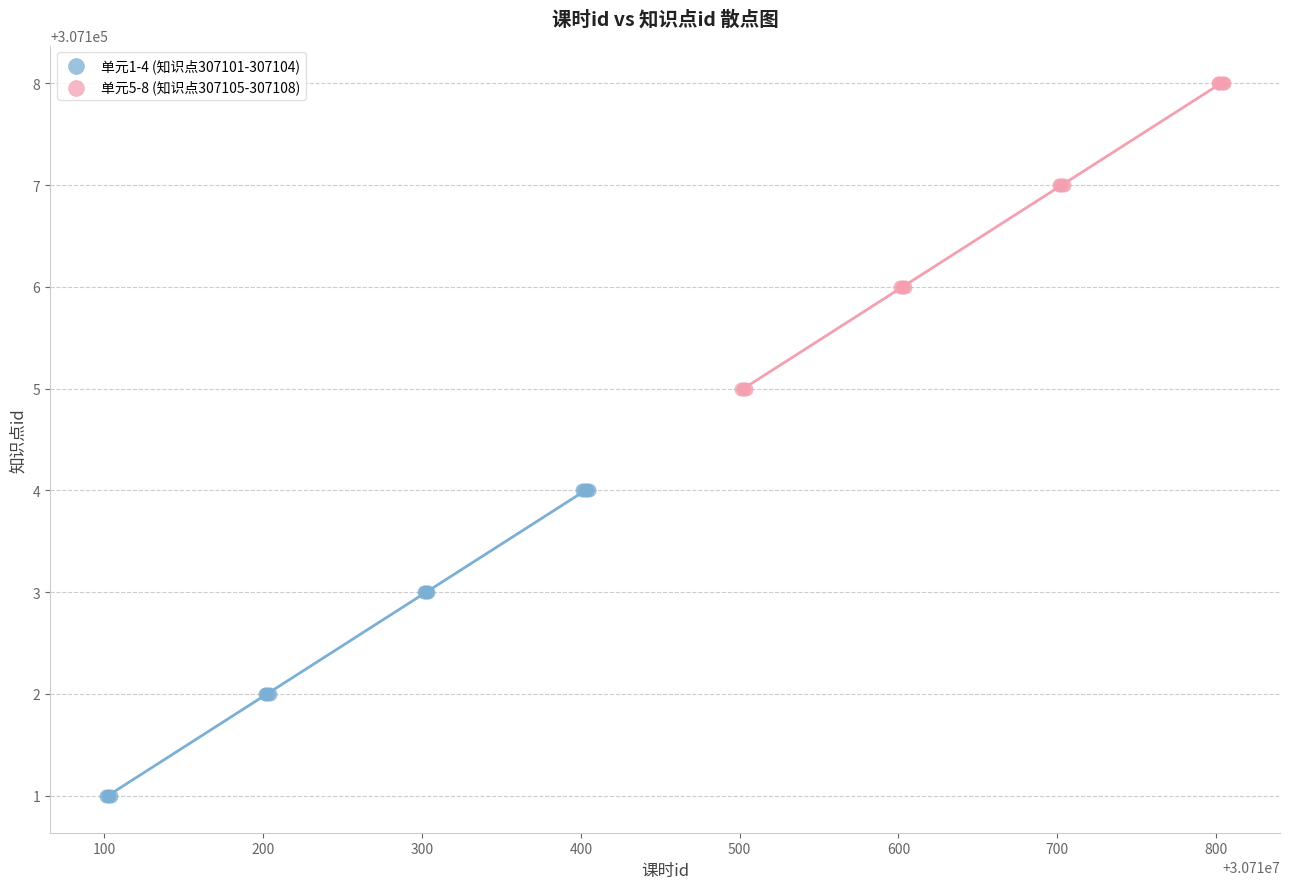

Which series reaches the maximum Y coordinate?

单元5-8 (知识点307105-307108)